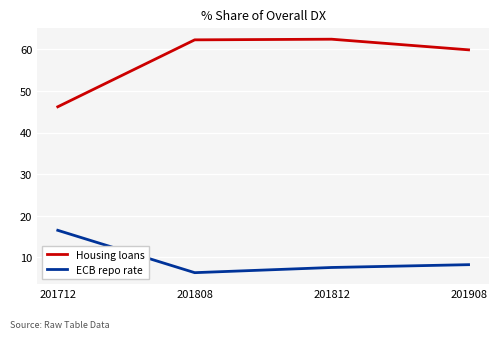

How many lines are shown in the chart?

2